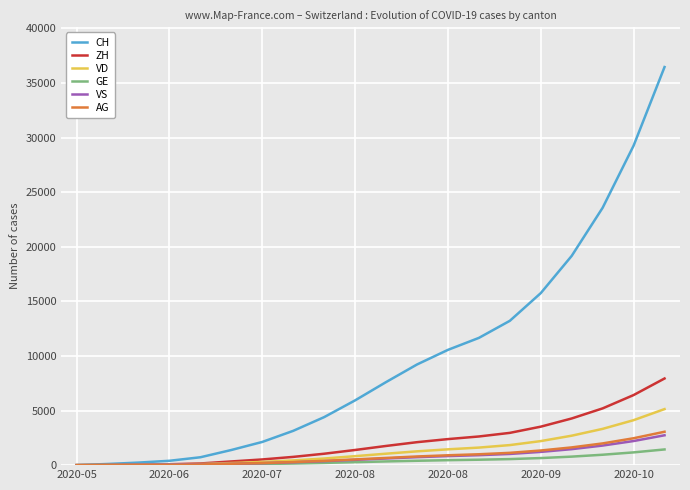

What is the maximum value shown in the chart?

36461